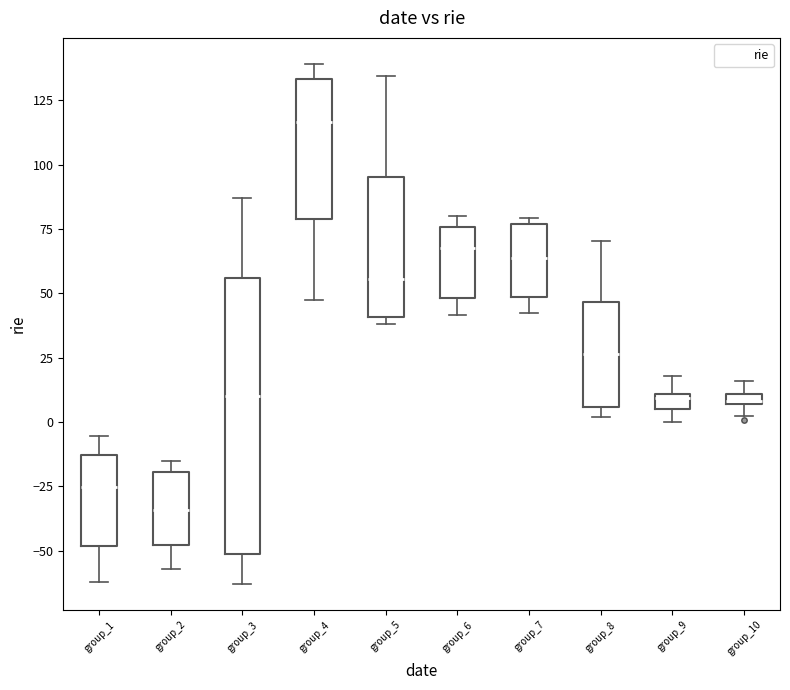

Comparing the boxes themselves (not the whiskers), which one is the tallest?

group_3